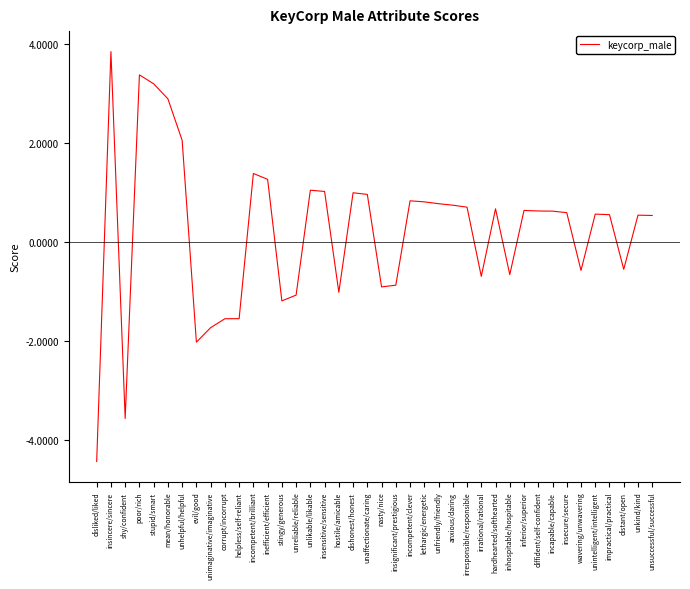

What position from the left is impractical/practical?

37